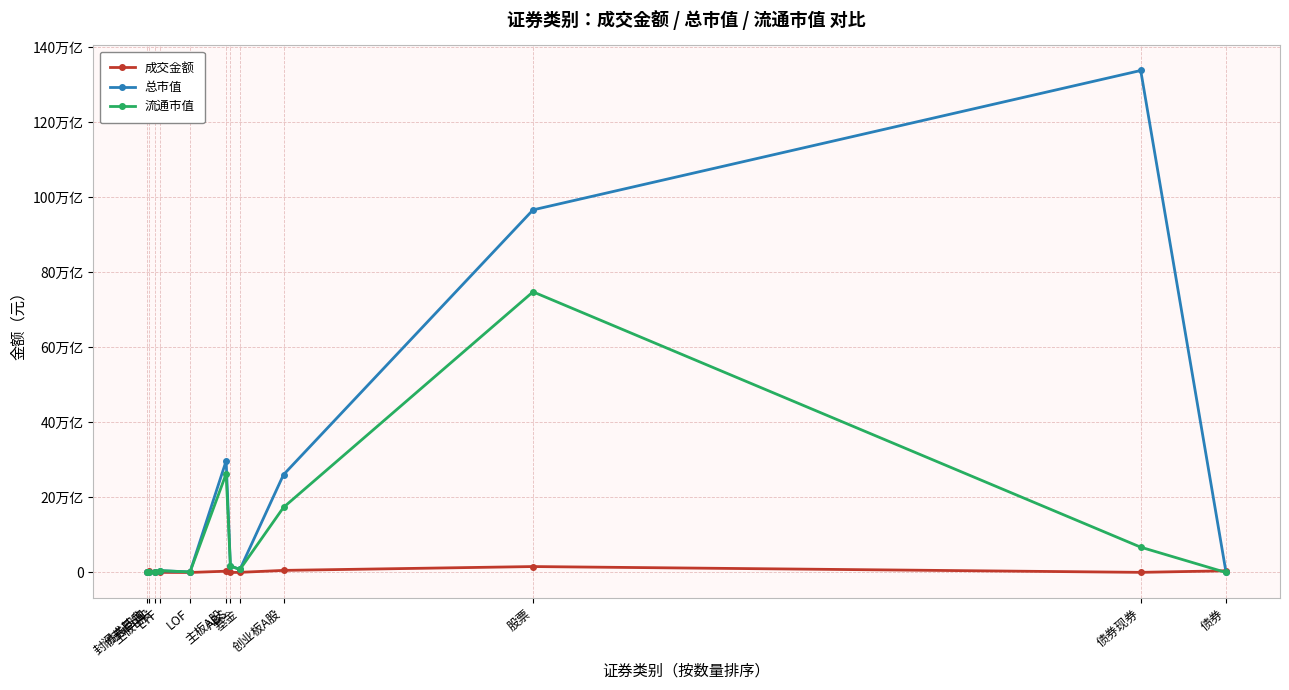

What is the maximum value shown in the chart?

133826533571836.6